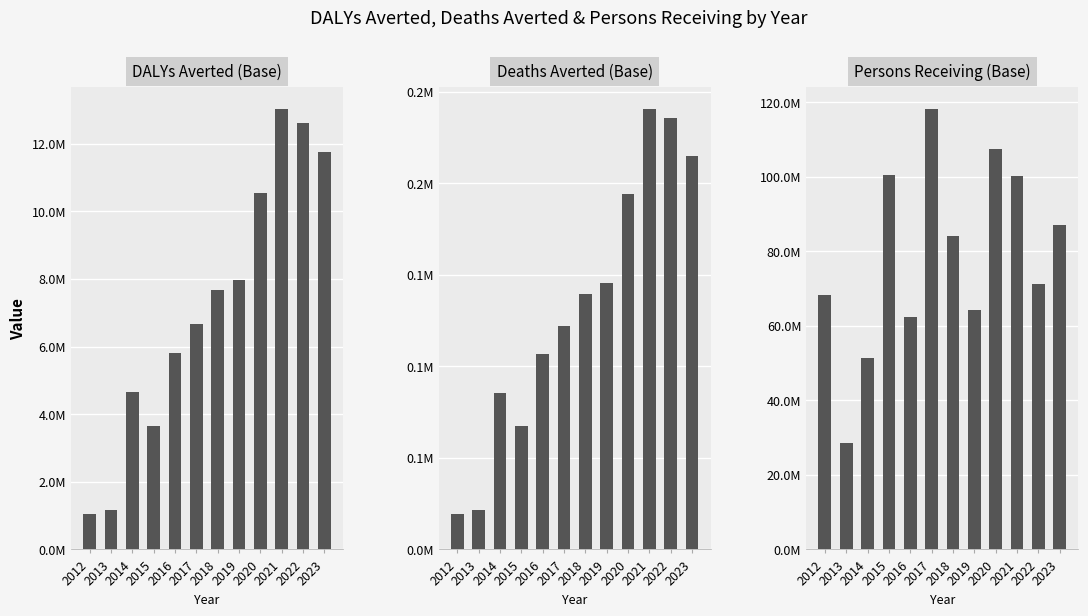

How many data points in Deaths Averted (Base) are above 139247?

6